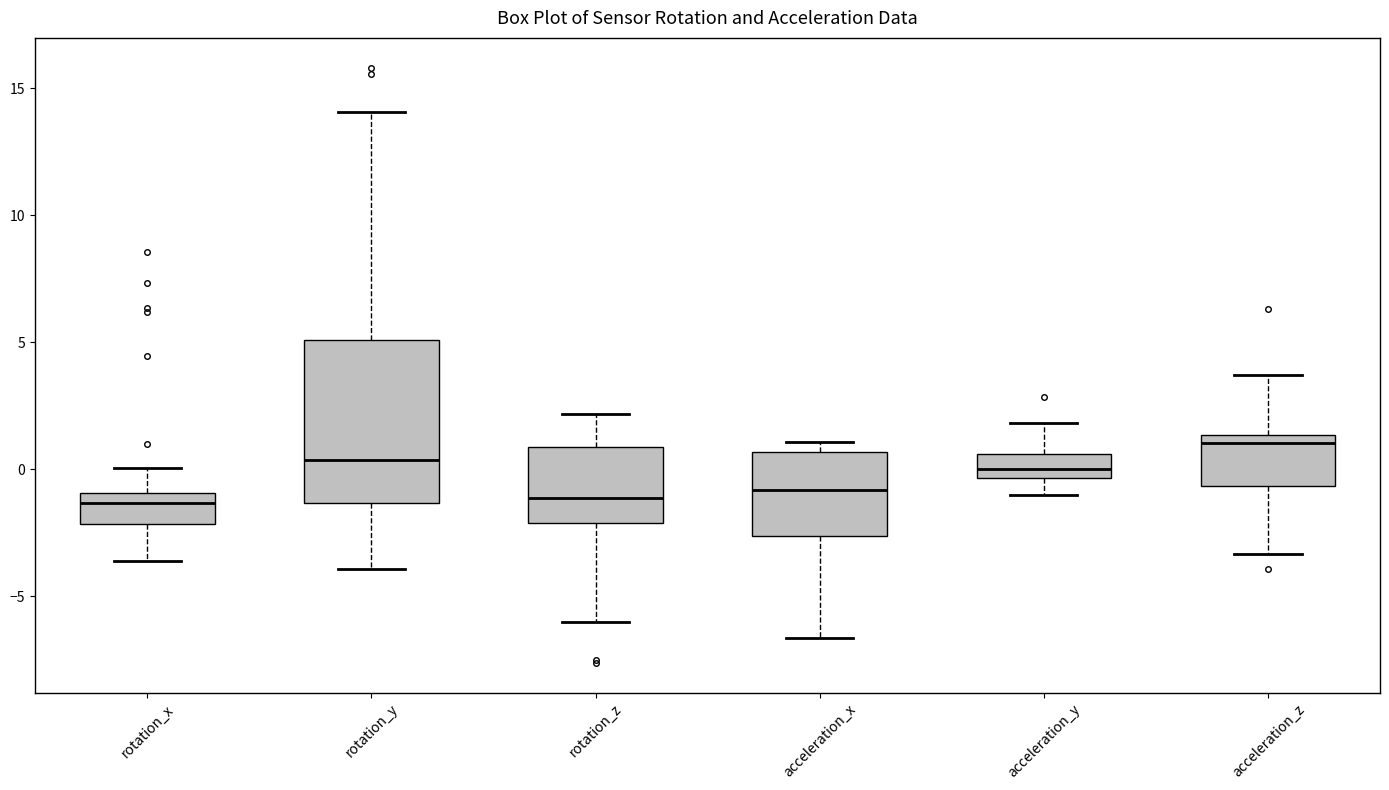

Reading left to right, read every box against the y-axis: the position of its median line, the range the box covers, and the ends of its whiskers. The values are not printed on the chart, so give them approximately, as read against the axis.

rotation_x: median -1.5, box -2.0 to -1.0, whiskers -3.5 to 0.0
rotation_y: median 0.5, box -1.5 to 5.0, whiskers -4.0 to 14.0
rotation_z: median -1.0, box -2.0 to 1.0, whiskers -6.0 to 2.0
acceleration_x: median -1.0, box -2.5 to 0.5, whiskers -6.5 to 1.0
acceleration_y: median 0.0, box -0.5 to 0.5, whiskers -1.0 to 2.0
acceleration_z: median 1.0, box -0.5 to 1.5, whiskers -3.5 to 3.5